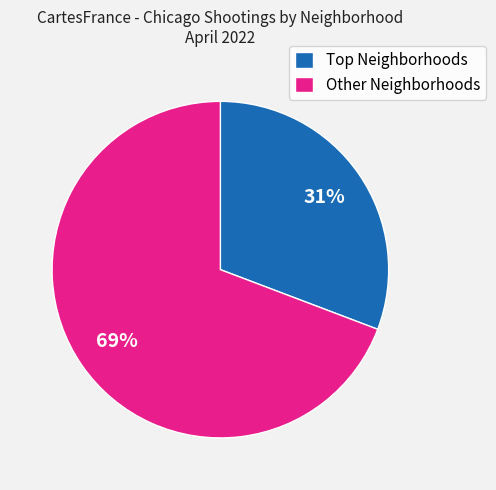

Which category has the smallest portion of the pie?

Top Neighborhoods